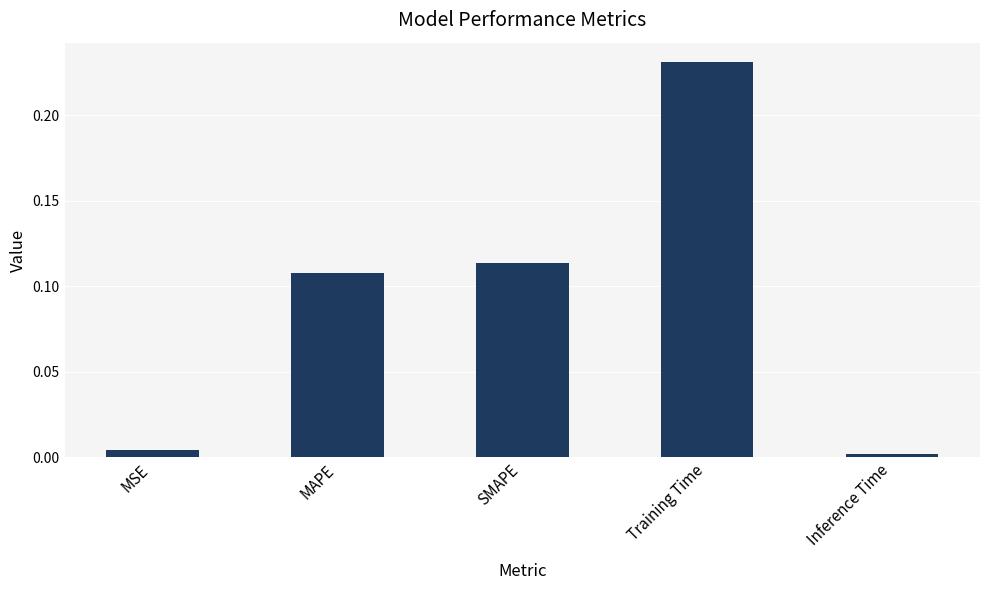

What is the sum of all values?

0.5